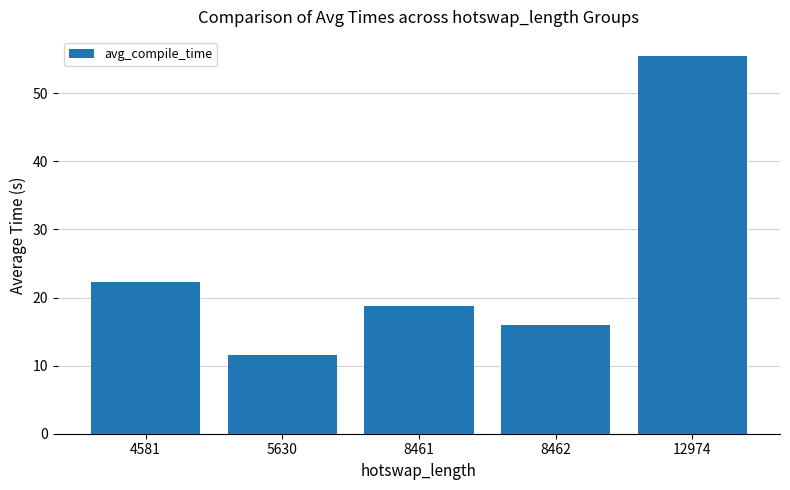

Reading left to right, extract all data points from this chart.

22.3	11.5	18.7	16.0	55.5